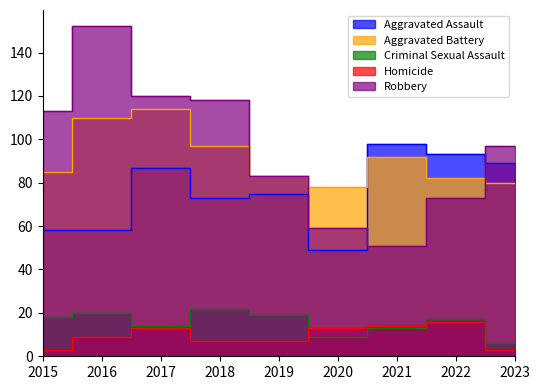

What is the difference between the maximum and minimum values in the Aggravated Battery series?

36